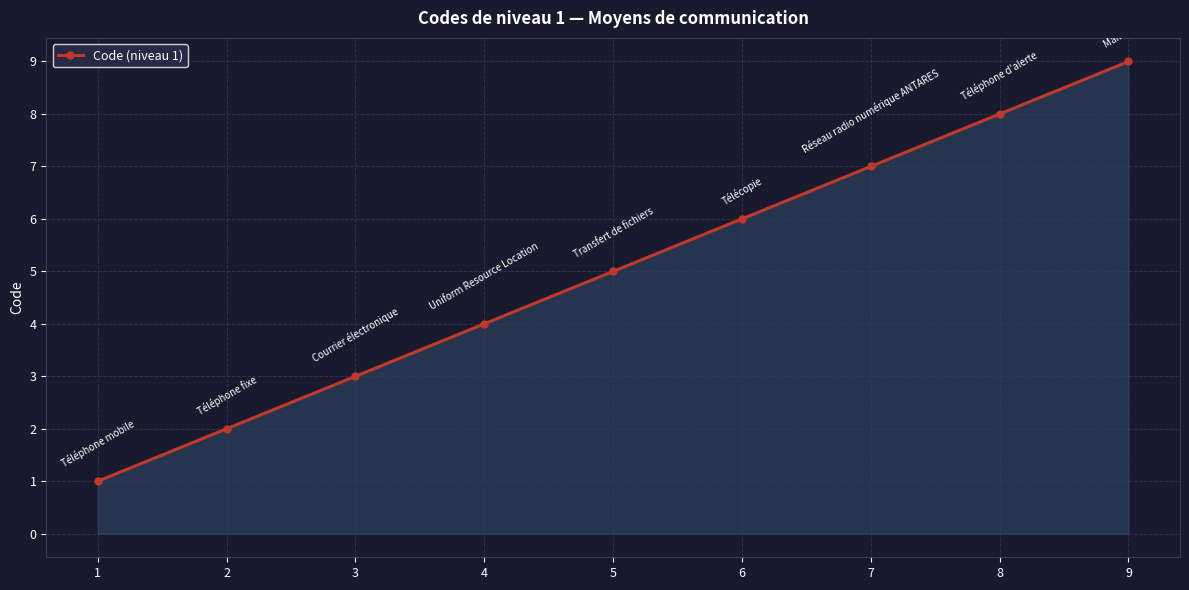

Rank the categories by value from highest to lowest.

9, 8, 7, 6, 5, 4, 3, 2, 1